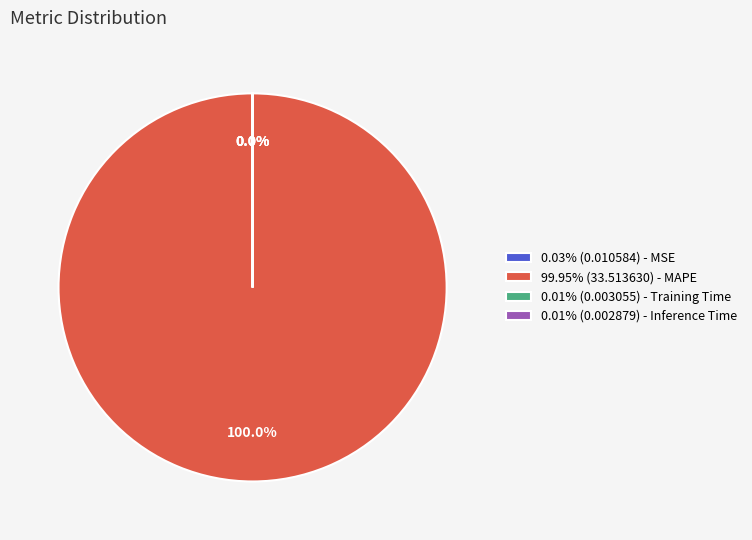

Is 99.95% (33.513630) - MAPE the majority of the pie?

Yes